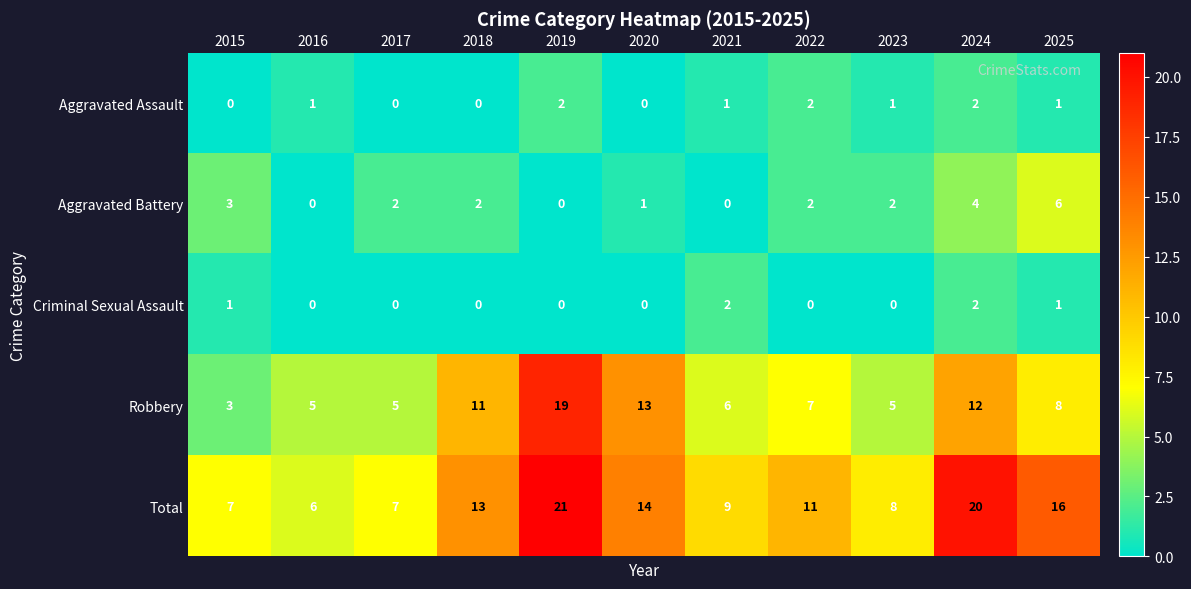

How many series are shown in this chart?

5